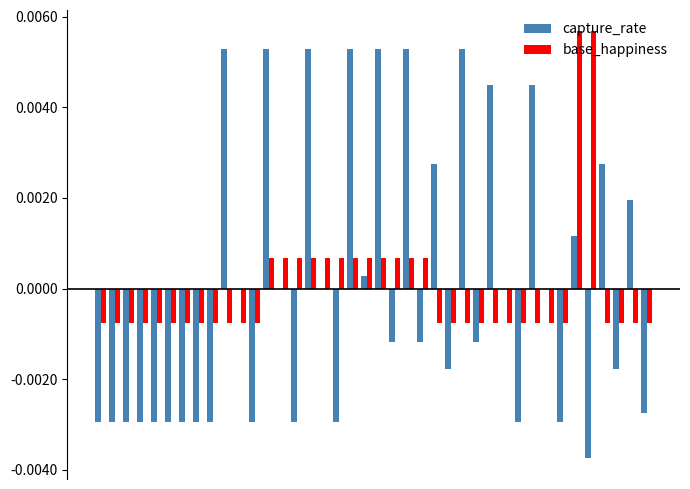

How many positive values does the base_happiness series have?

14